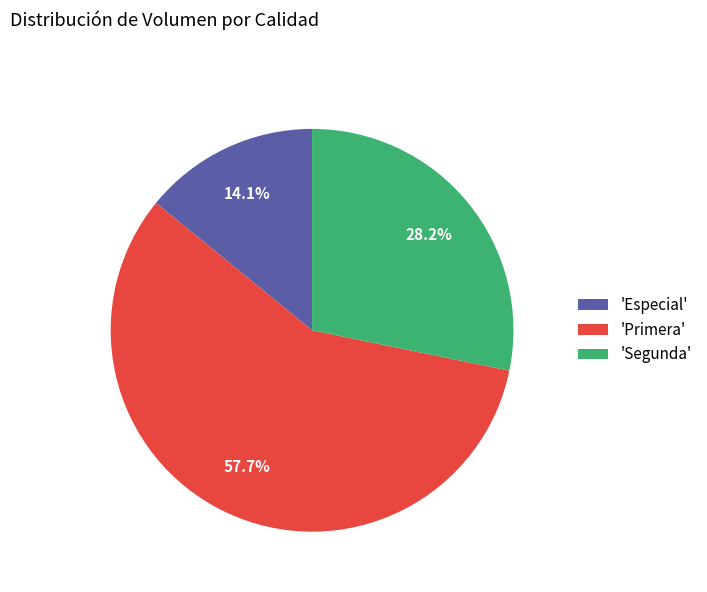

How much of the chart is everything except 'Especial'?

85.9%